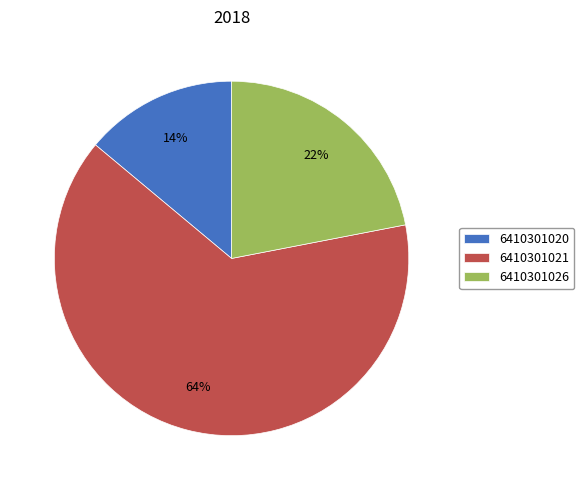

What is the ratio of the value at 6410301021 to the value at 6410301020?

4.6